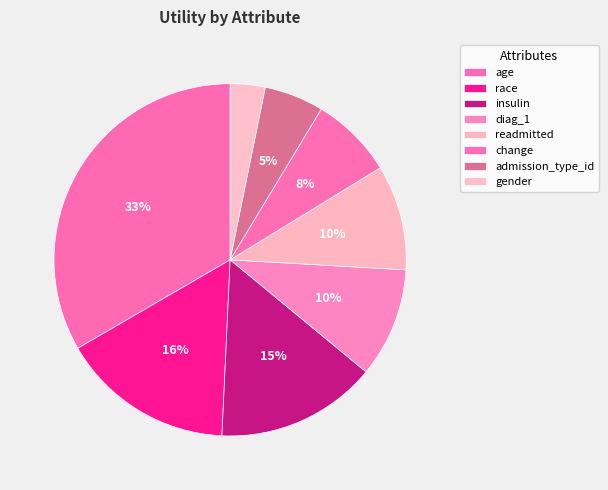

True or false: diag_1 accounts for 1% of the total.

False